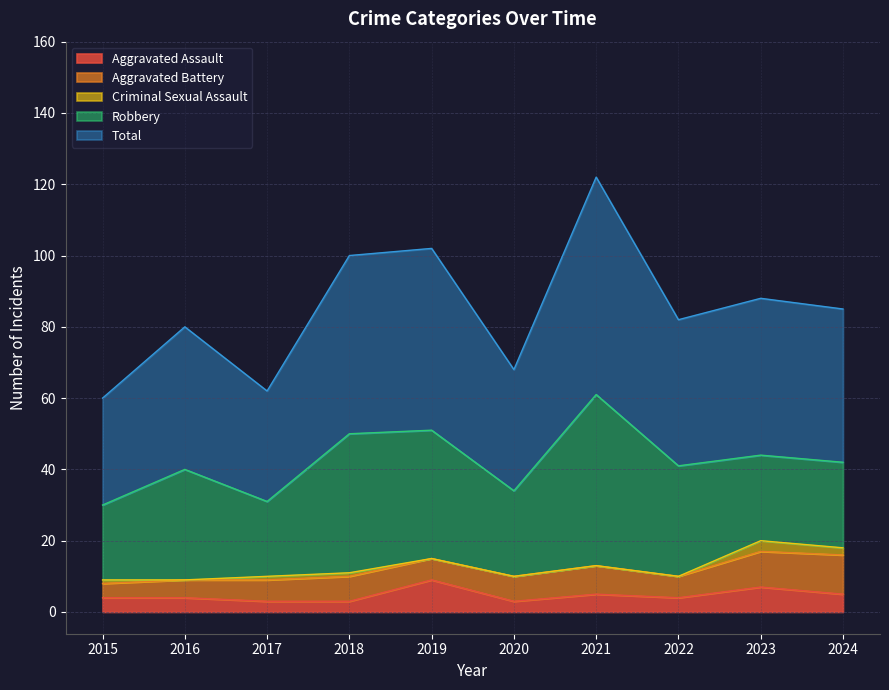

How many lines are shown in the chart?

5